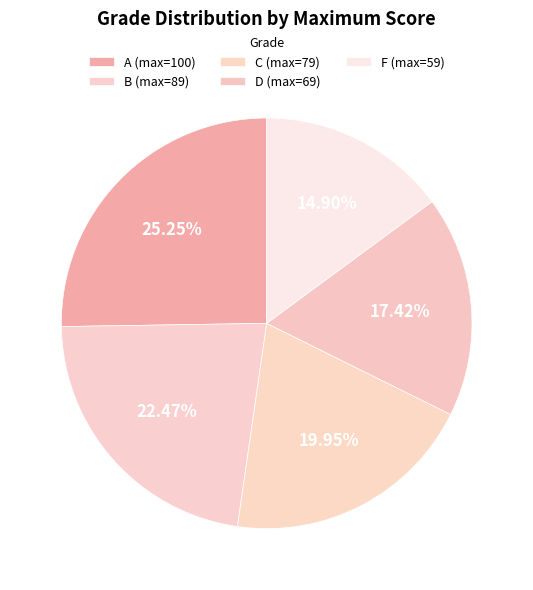

How many slices are in this pie chart?

5